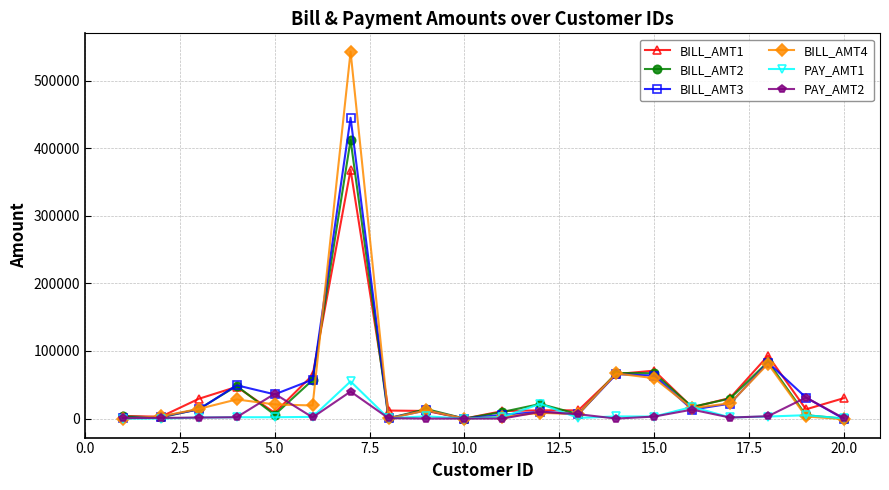

Which series has the widest spread of values?

BILL_AMT4